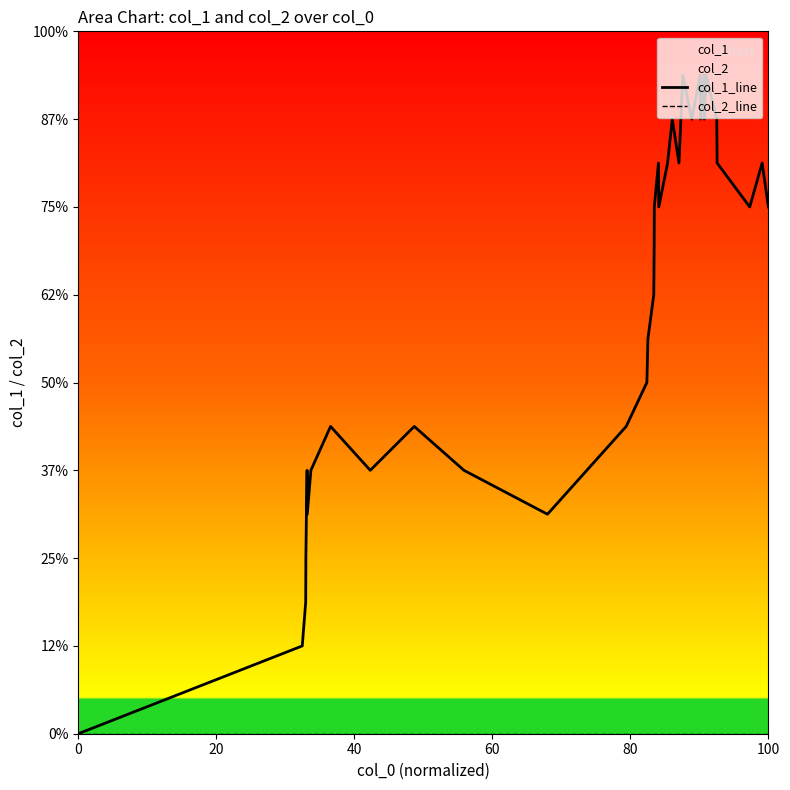

True or false: col_1_line has more than 2 interior local peaks.

True